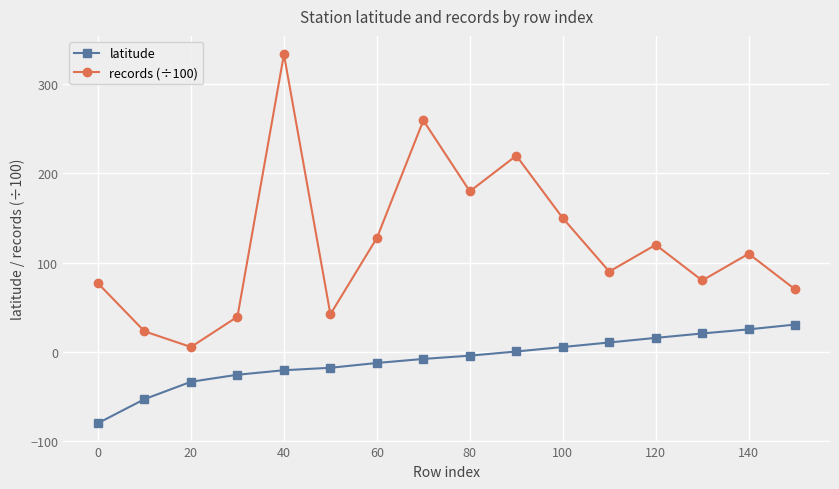

How many interior local peaks does the records (÷100) series have?

5